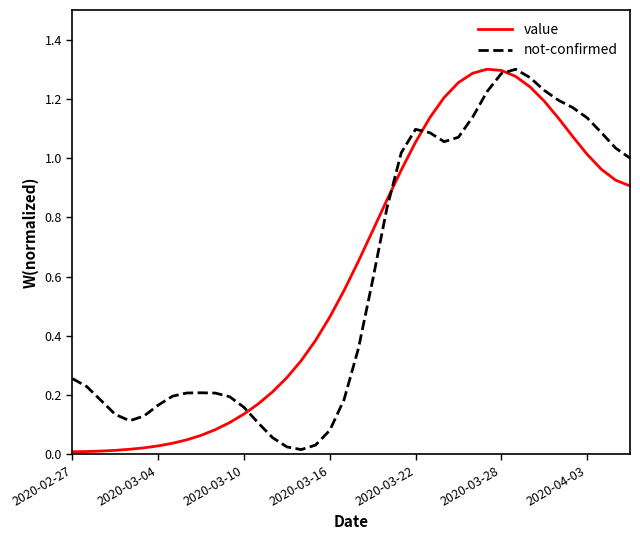

The value of not-confirmed at 2020-03-28 is 1.3. True or false?

True